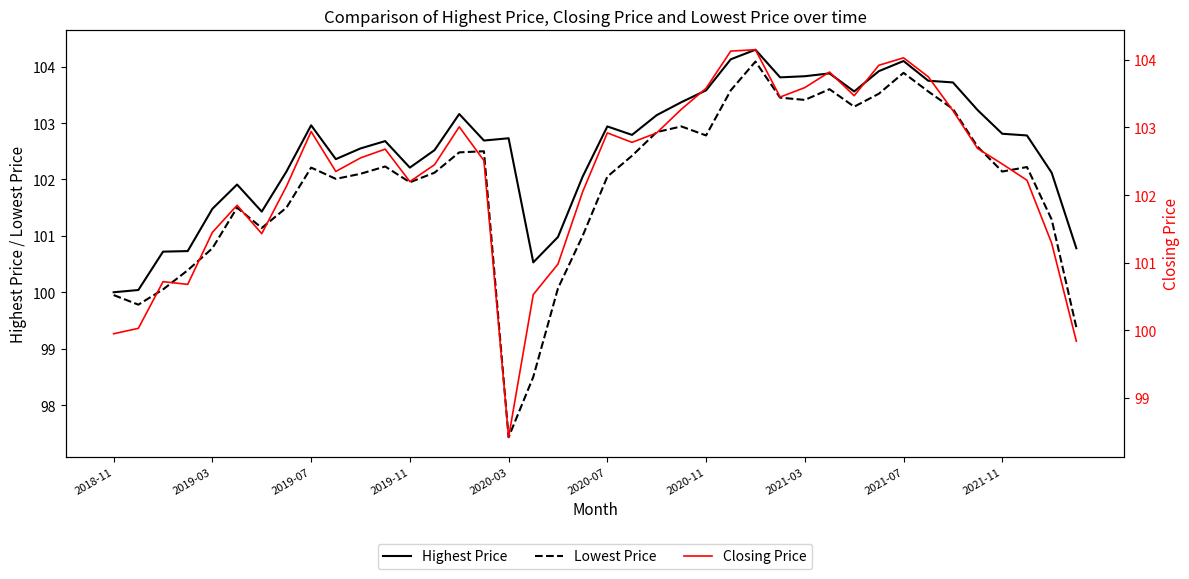

Reading right to left, what are all the values shown in this chart?

Highest Price: 100.8	102.1	102.8	102.8	103.2	103.7	103.8	104.1	103.9	103.6	103.9	103.8	103.8	104.3	104.1	103.6	103.4	103.1	102.8	102.9	102.1	101.0	100.5	102.7	102.7	103.2	102.5	102.2	102.7	102.6	102.4	103.0	102.1	101.4	101.9	101.5	100.7	100.7	100.0	100.0
Lowest Price: 99.4	101.3	102.2	102.1	102.6	103.2	103.6	103.9	103.5	103.3	103.6	103.4	103.4	104.1	103.6	102.8	102.9	102.8	102.4	102.1	101.0	100.1	98.5	97.4	102.5	102.5	102.1	101.9	102.2	102.1	102.0	102.2	101.5	101.1	101.5	100.8	100.4	100.1	99.8	99.9
Closing Price: 99.8	101.3	102.2	102.5	102.7	103.2	103.8	104.0	103.9	103.5	103.8	103.6	103.4	104.2	104.1	103.6	103.3	102.9	102.8	102.9	102.1	101.0	100.5	98.4	102.5	103.0	102.4	102.2	102.7	102.6	102.3	102.9	102.1	101.4	101.8	101.4	100.7	100.7	100.0	99.9